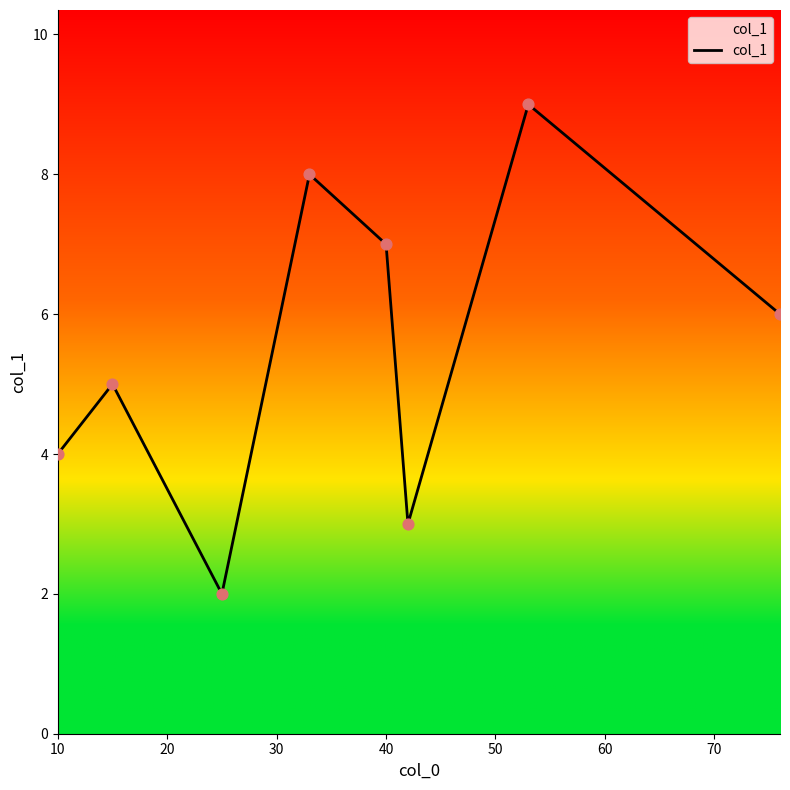

What is the minimum value shown in the chart?

2.0